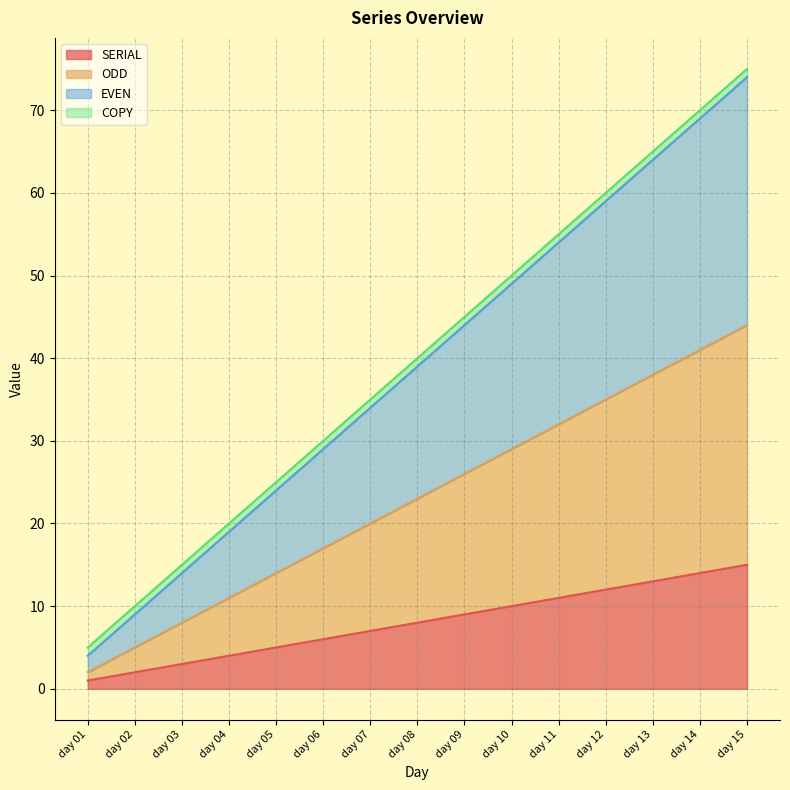

Is it true that SERIAL equals 13 at day 13?

True